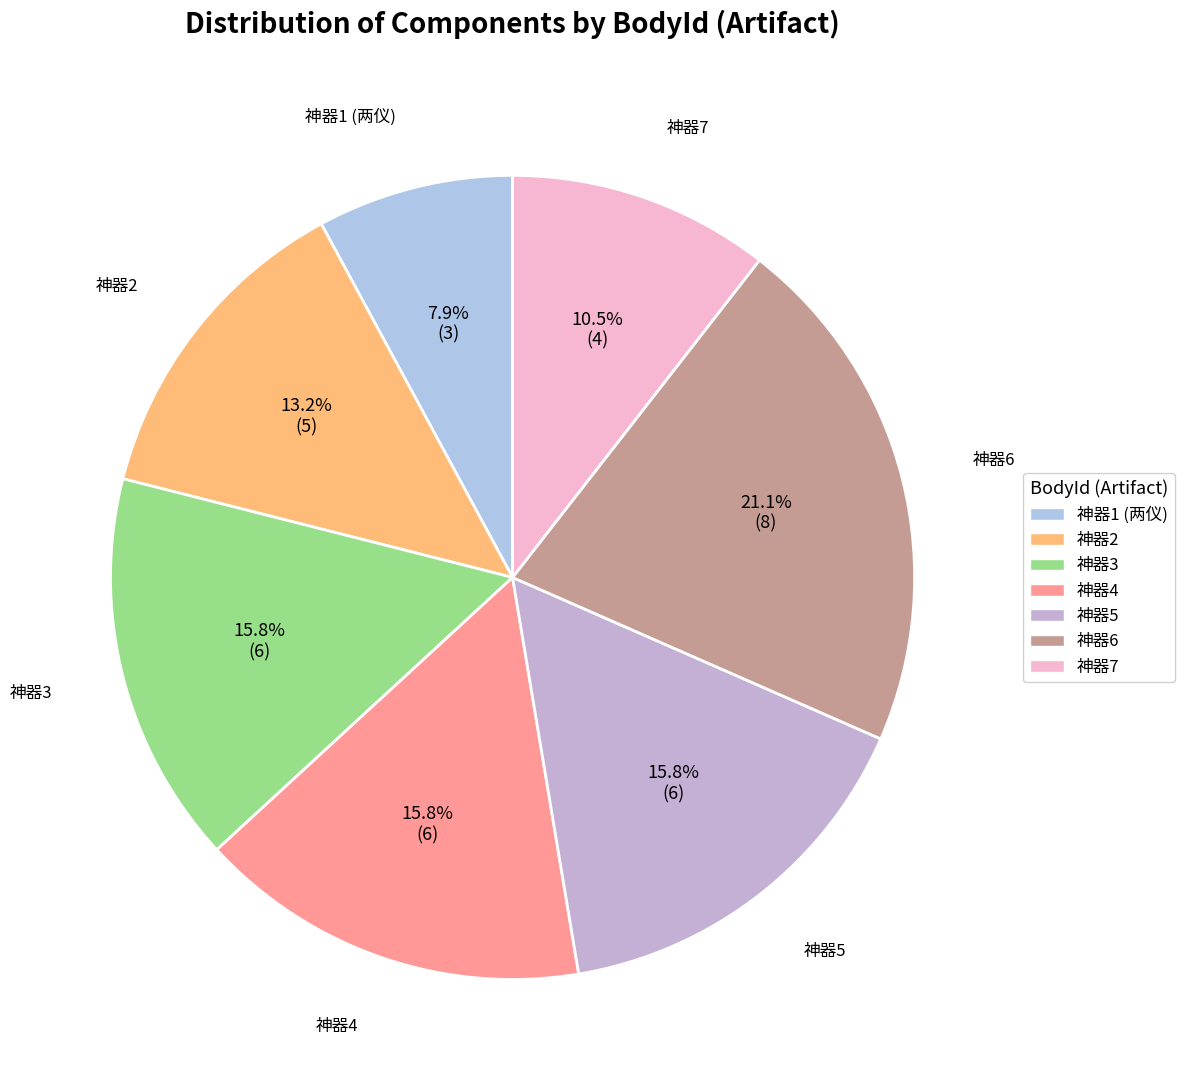

Combined, what portion of the pie is 神器7 and 神器2?

23.7%